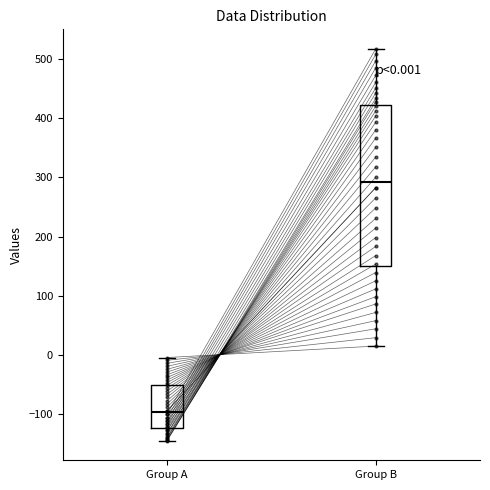

Which box is the tallest, from its lower edge to its upper edge?

Group B